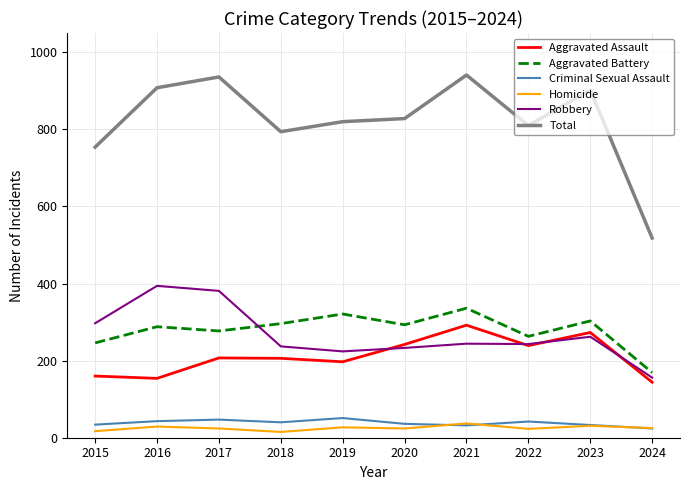

At how many categories does at least one series exceed 116?

10